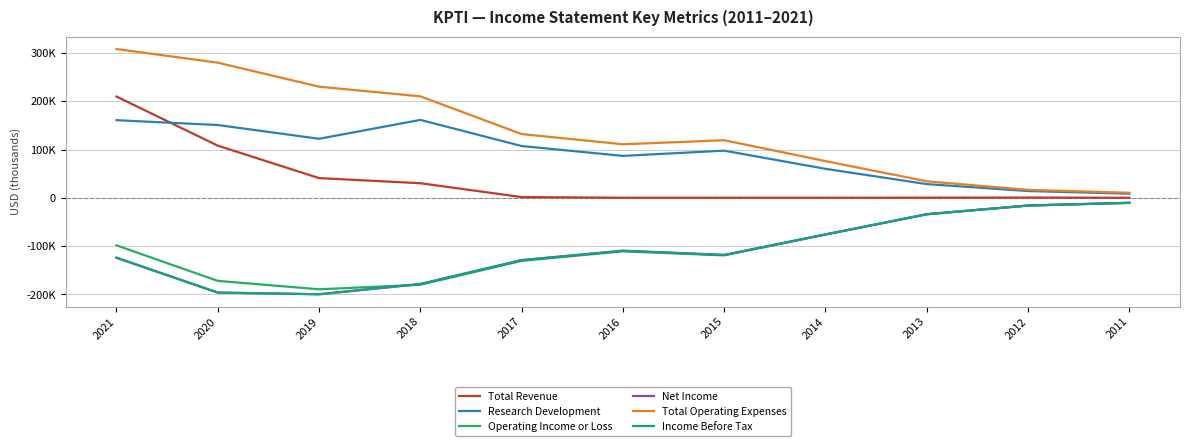

List the series in order of their peak value, lowest first.

Operating Income or Loss, Net Income, Income Before Tax, Research Development, Total Revenue, Total Operating Expenses